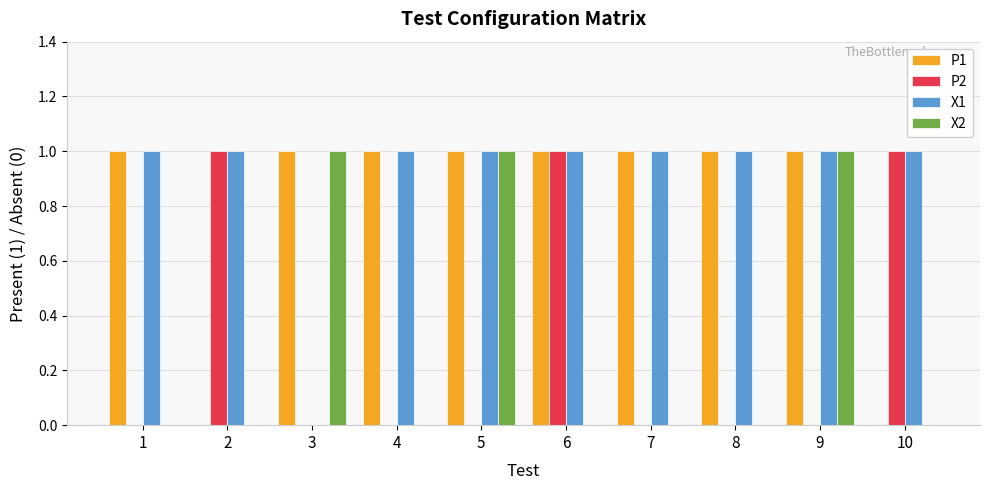

The value of P1 at 5 is 1. True or false?

True